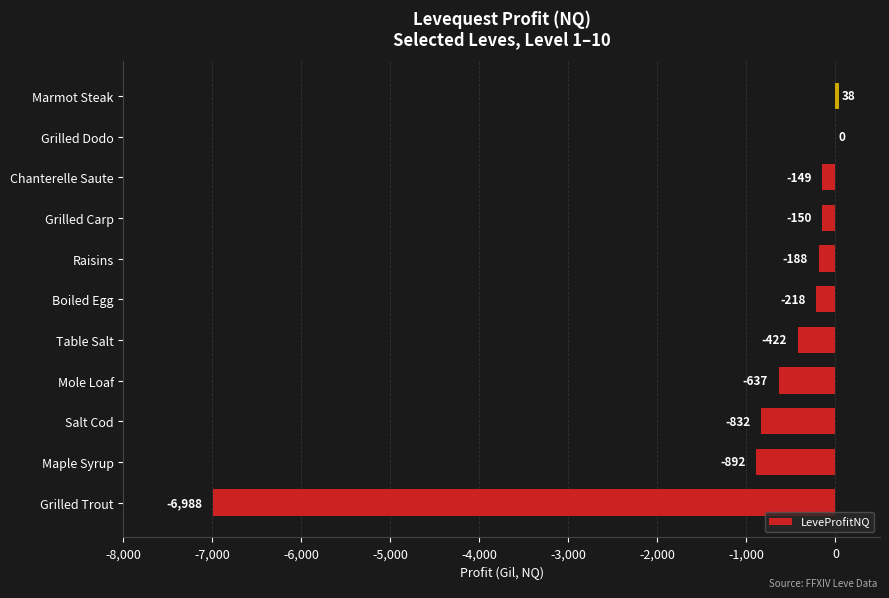

What is the sum of the values at Raisins and Salt Cod?

-1020.0